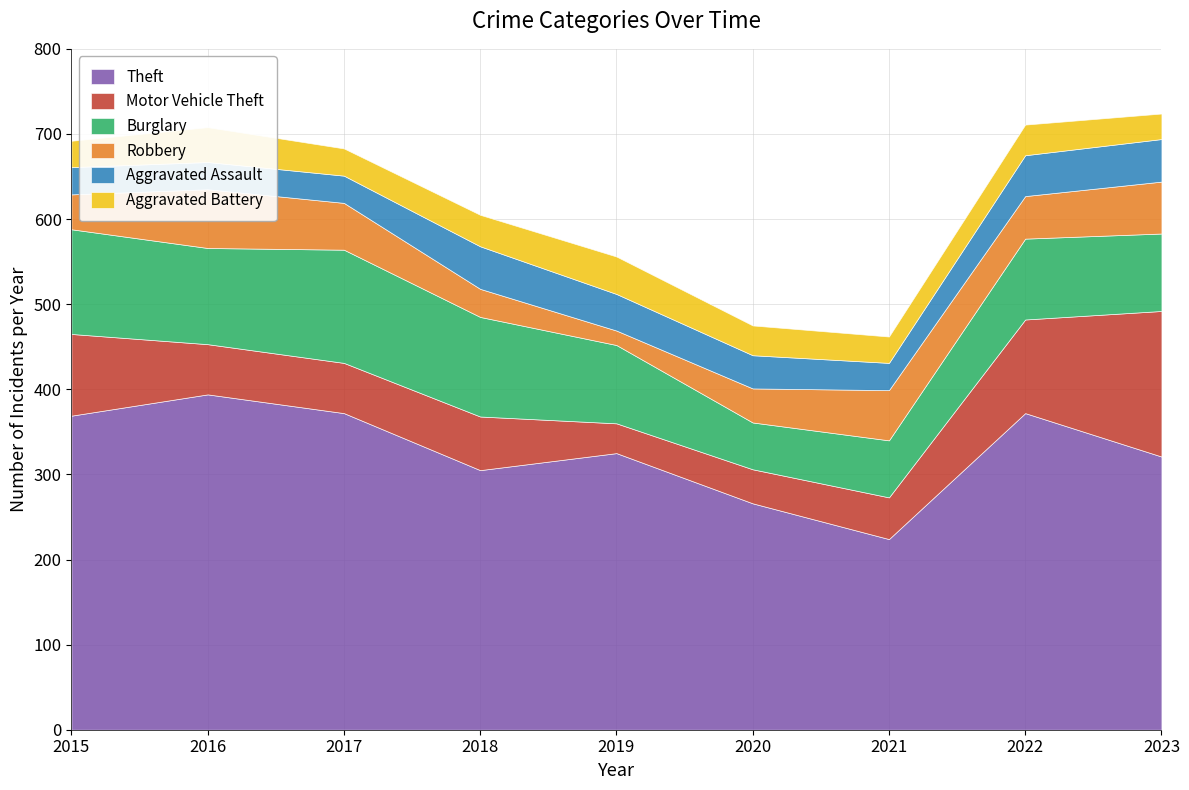

Reading left to right, extract all data points from this chart.

Theft: 369	394	372	305	325	266	224	372	321
Motor Vehicle Theft: 96	59	59	63	35	40	49	110	171
Burglary: 123	113	133	117	92	55	67	95	91
Robbery: 41	69	55	33	17	40	59	50	61
Aggravated Assault: 32	32	32	50	43	39	32	48	50
Aggravated Battery: 31	41	32	37	44	35	31	36	30